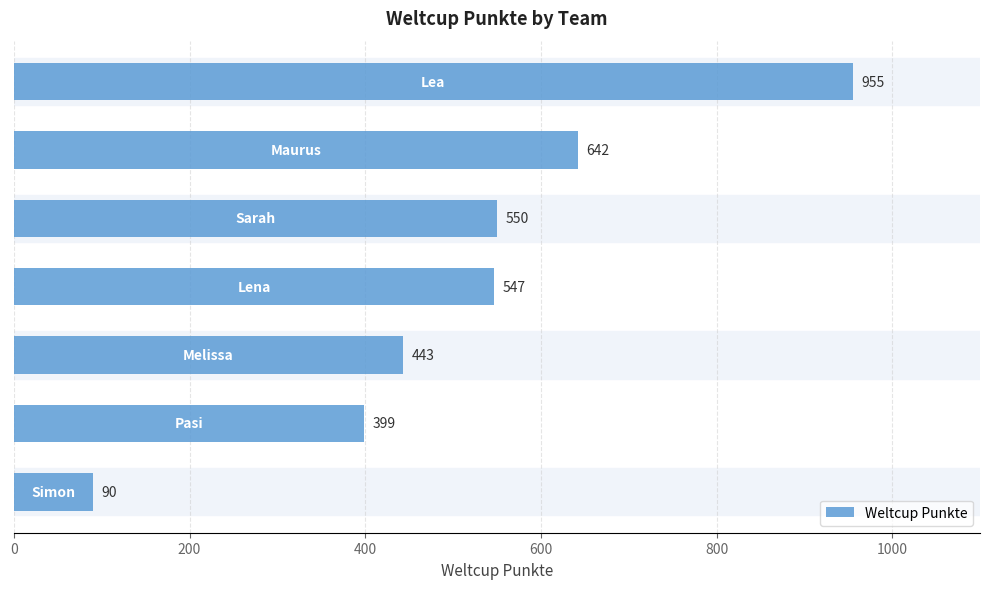

Reading top to bottom, what are all the values shown in this chart?

955	642	550	547	443	399	90